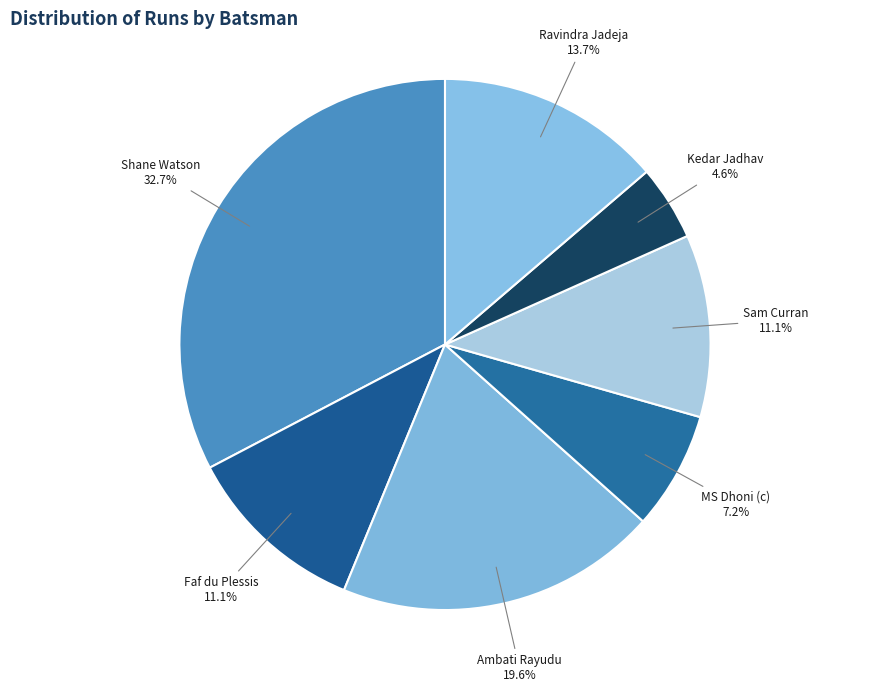

Does Shane Watson represent more than half of the total?

No